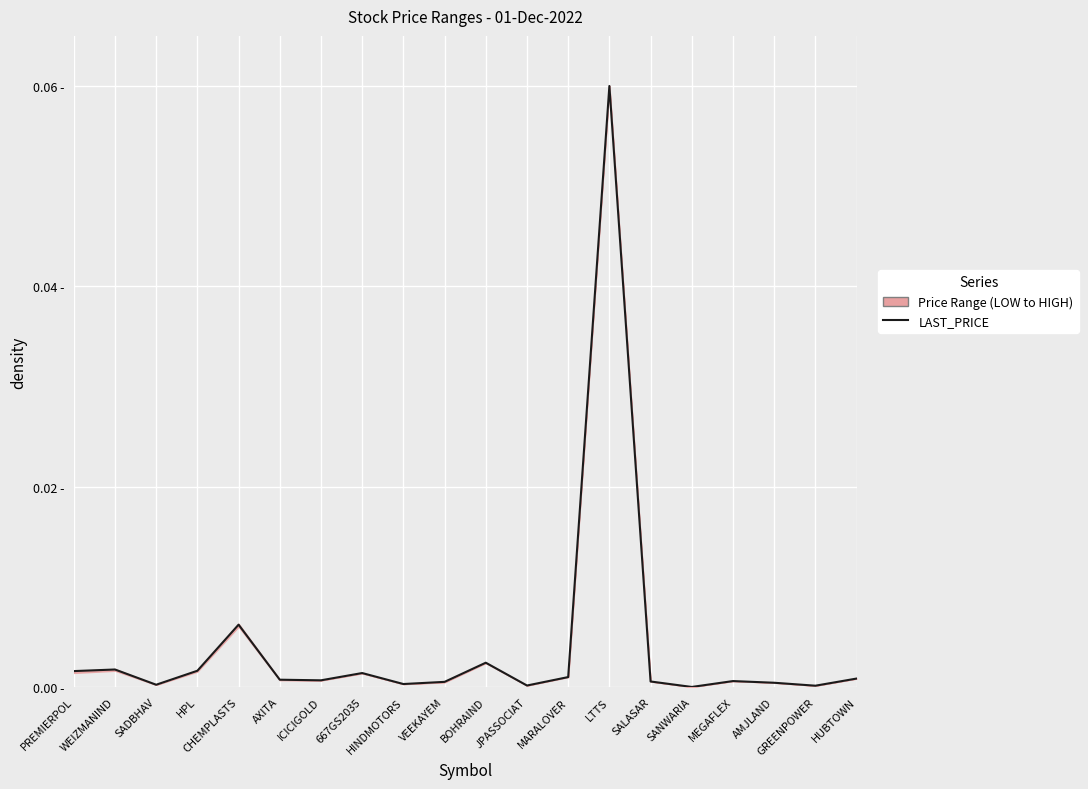

How many categories are shown in the chart?

20